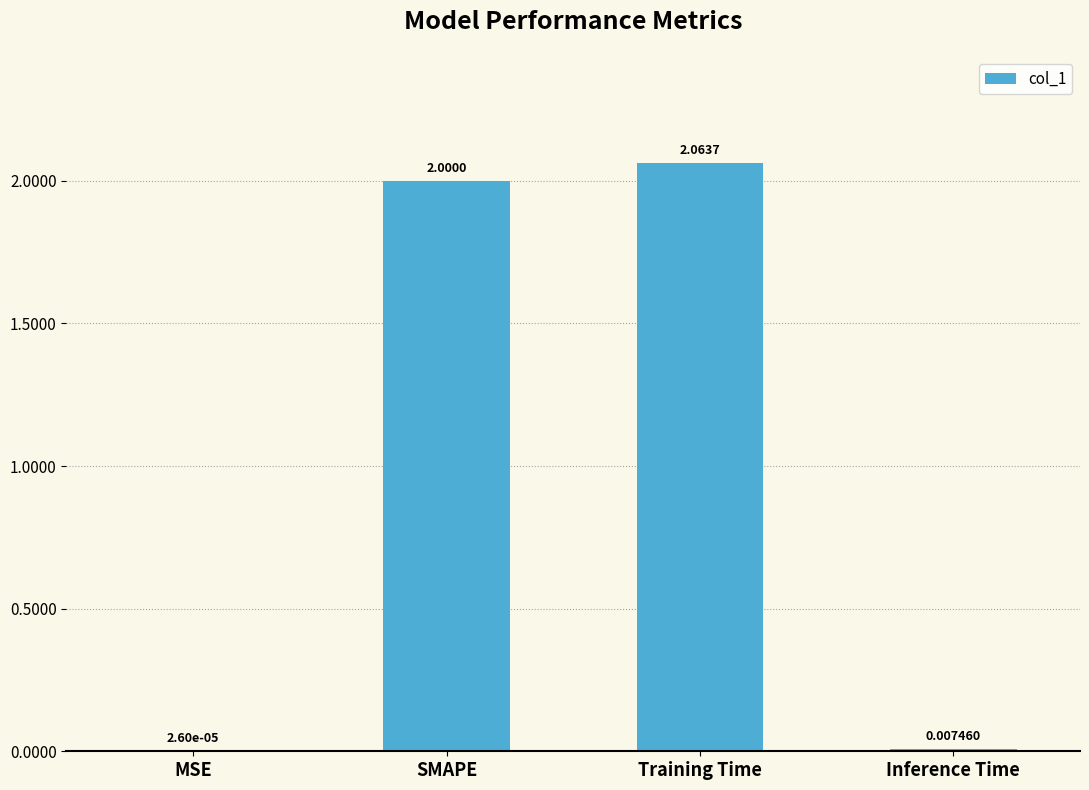

What is the change in value from Training Time to Inference Time?

-2.1